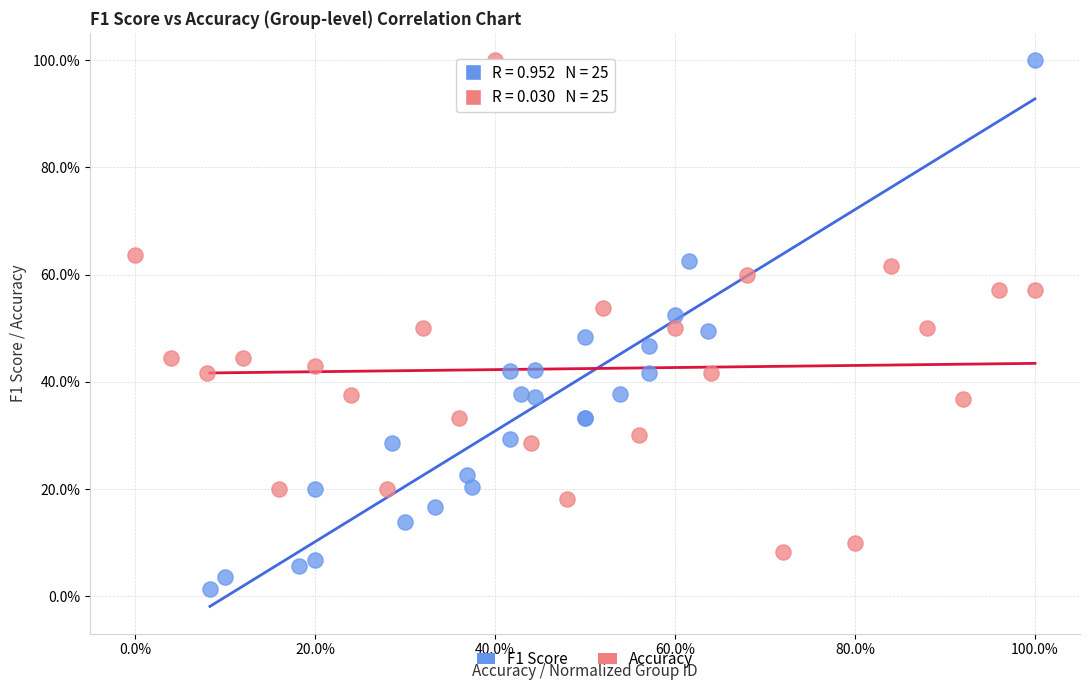

What are all the series names shown in the legend?

F1 Score, Accuracy